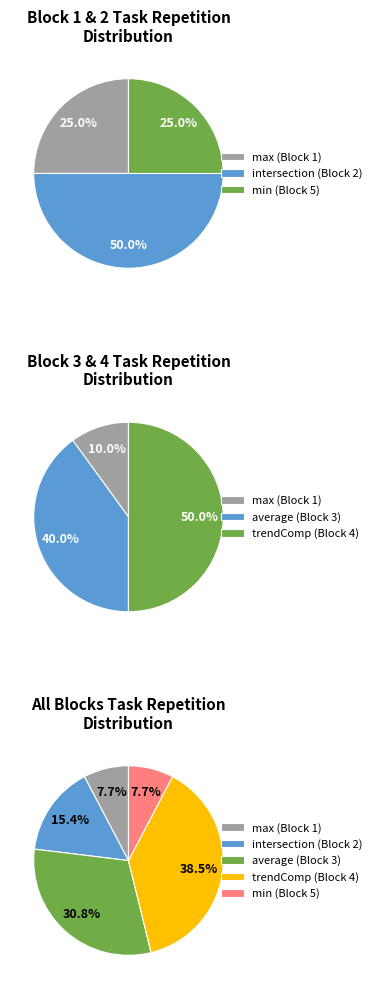

Count the number of slices in the pie.

5